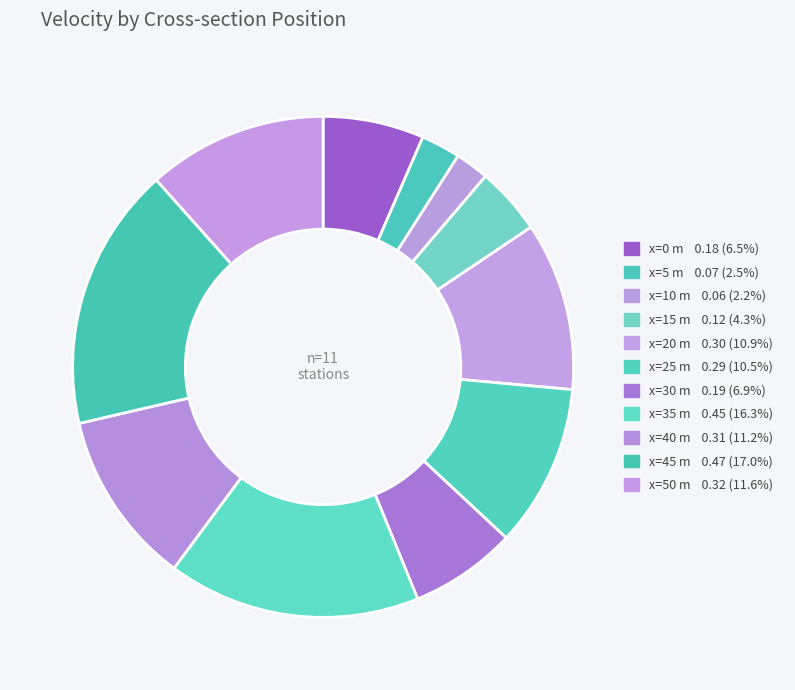

How many slices are in this pie chart?

11